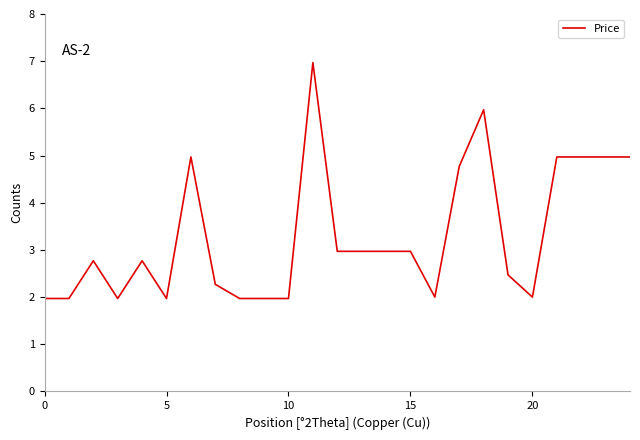

What is the smallest value displayed?

2.0